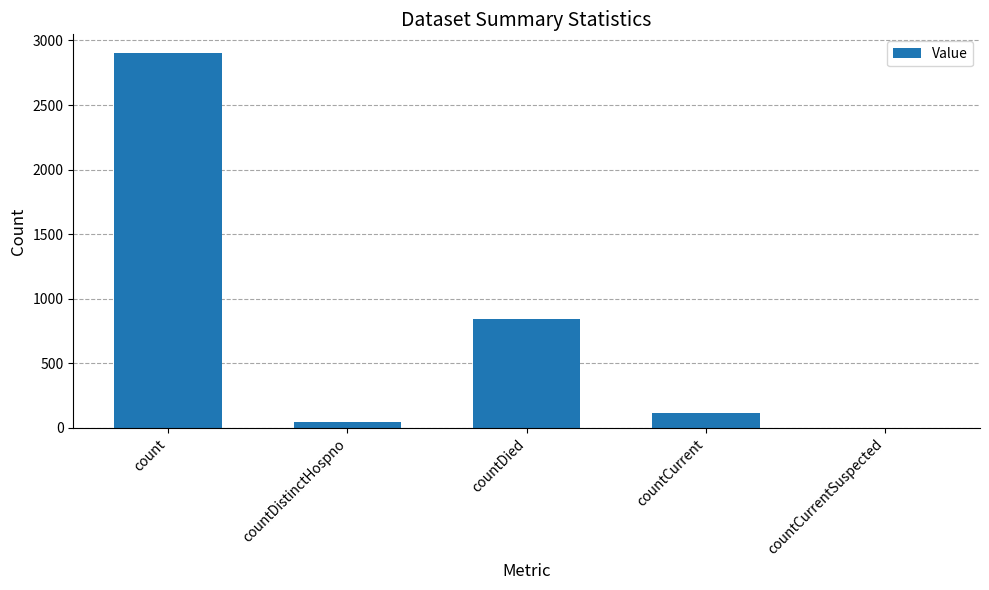

True or false: the data shows 49 at countDistinctHospno.

True